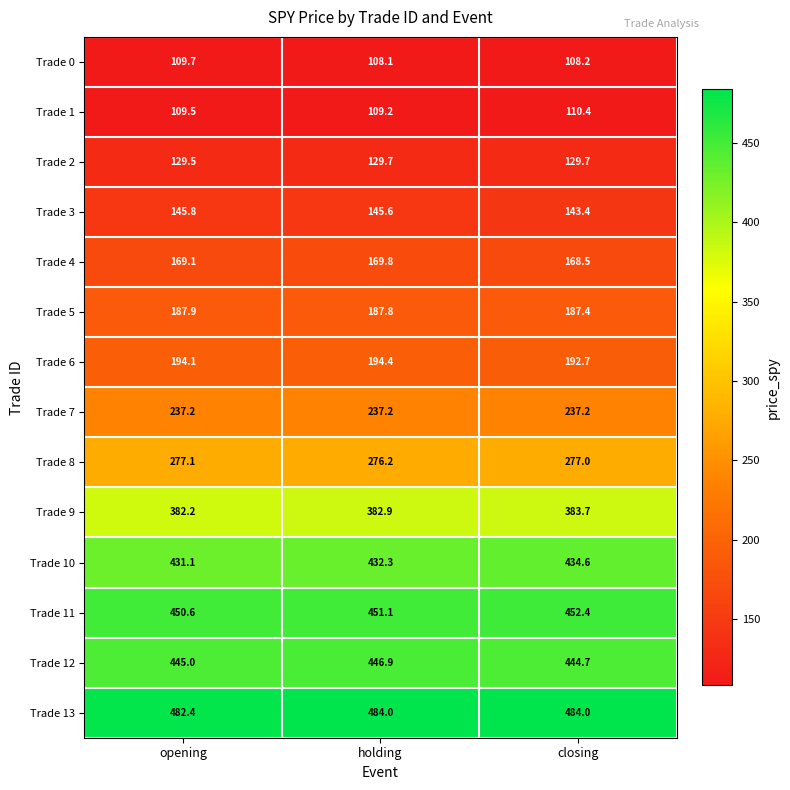

Which series has the largest range (max minus min)?

Trade 10